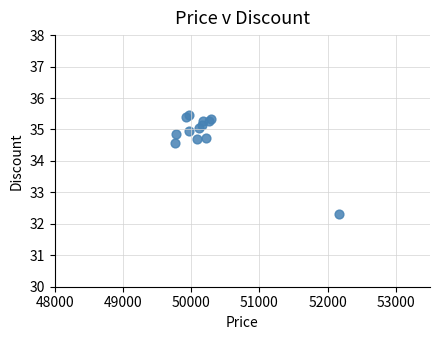

What Y value in the scatter plot is closest to 33?

32.3